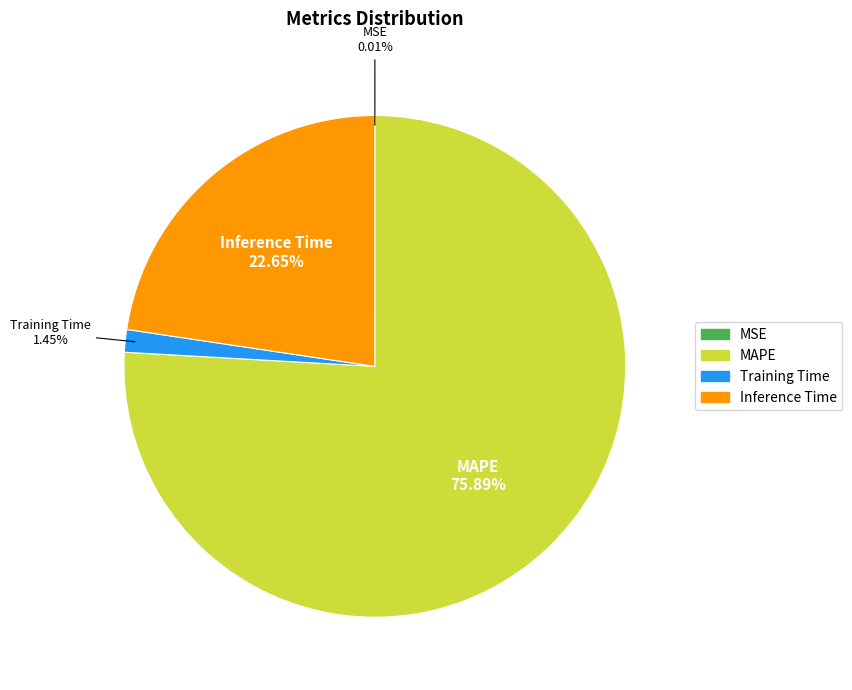

What is the largest slice in the pie chart?

MAPE